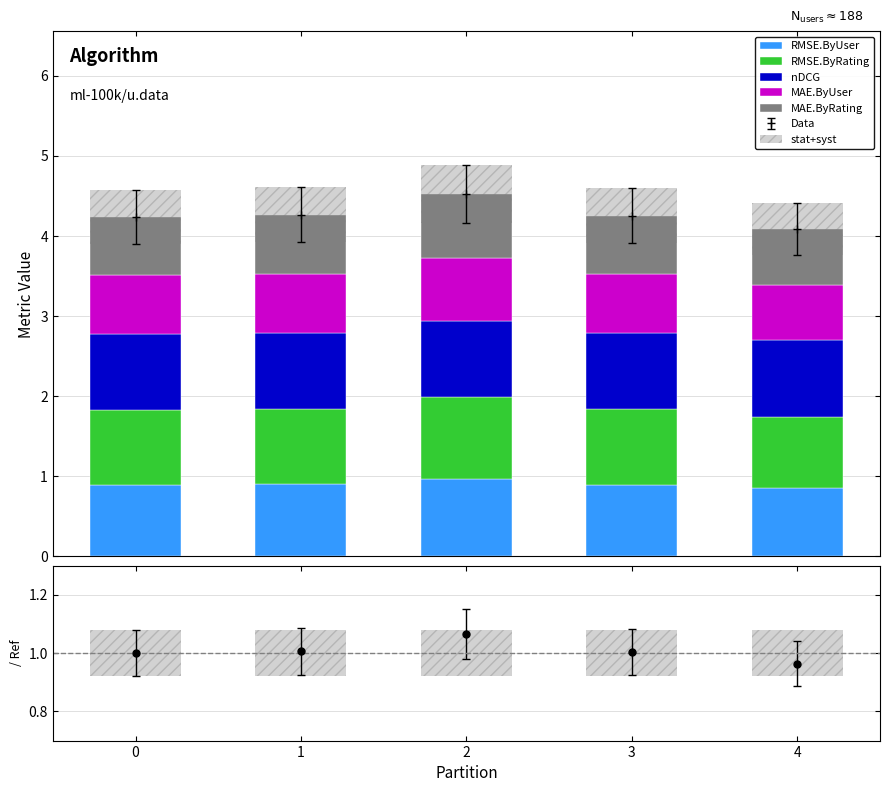

The nDCG series shows 1.7 at 3. True or false?

False